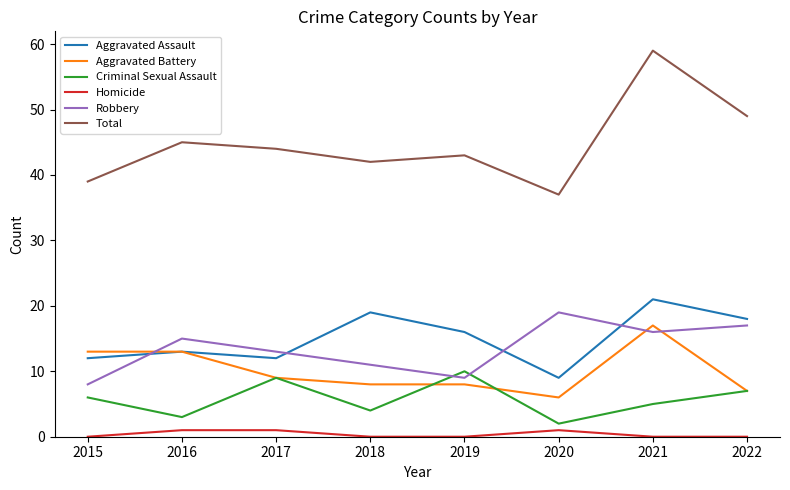

What are all the series names shown in the legend?

Aggravated Assault, Aggravated Battery, Criminal Sexual Assault, Homicide, Robbery, Total